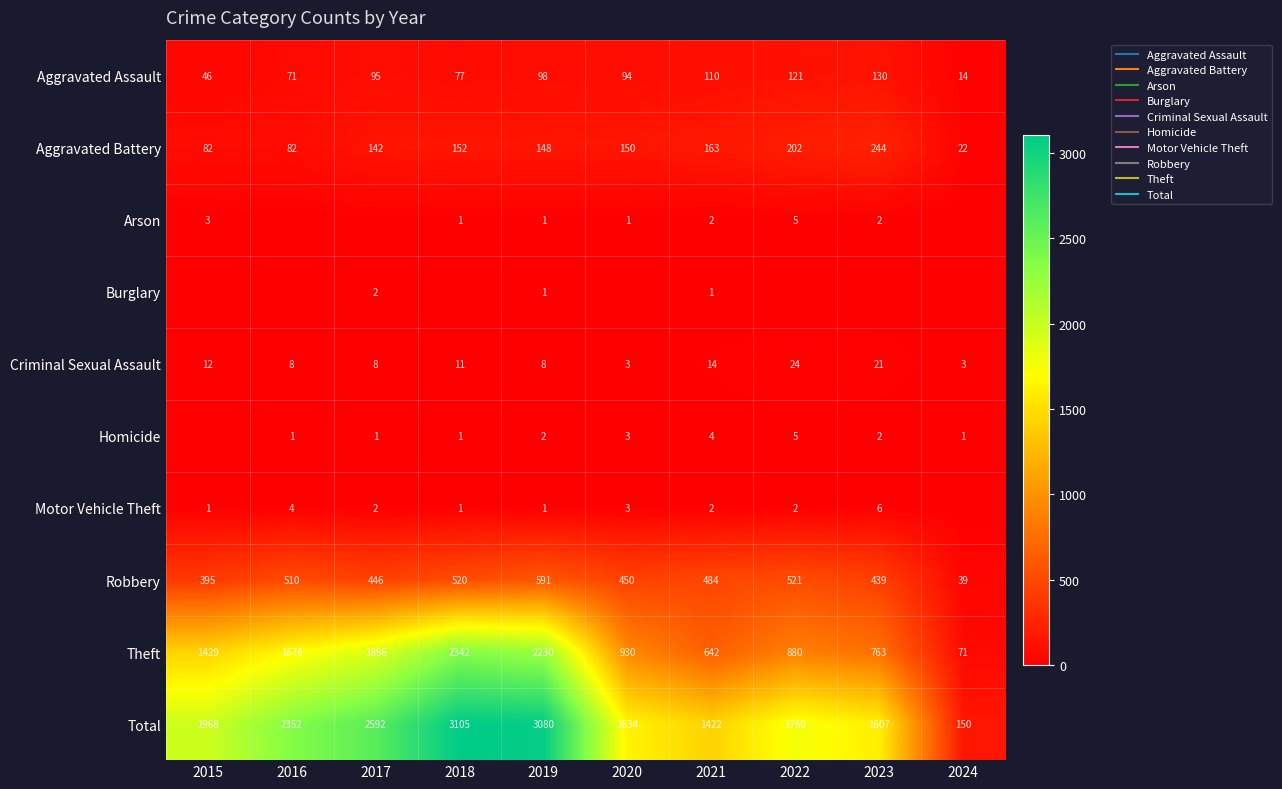

Which has a higher value, 2022 or 2017?

2022